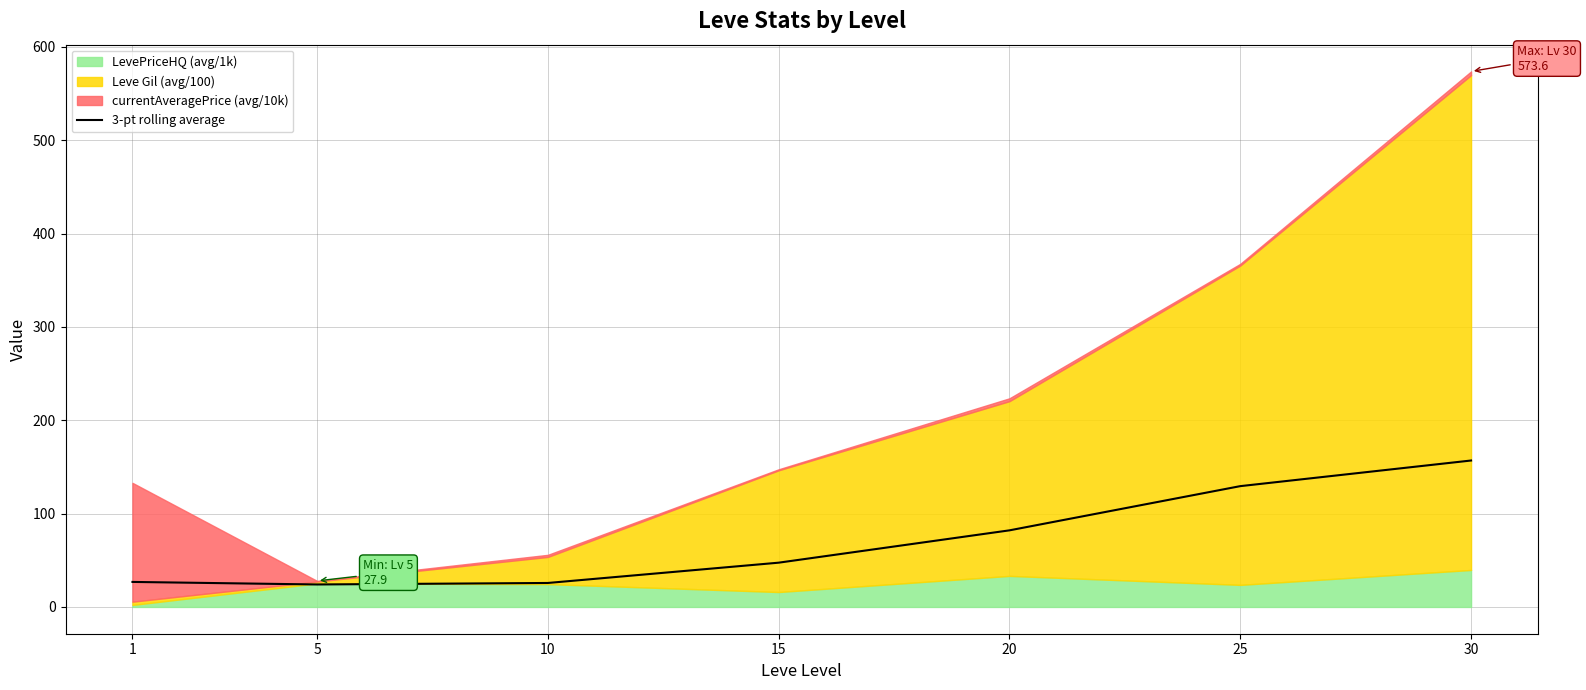

Reading left to right, extract all data points from this chart.

1=26.8	5=24.1	10=25.7	15=47.4	20=82.1	25=129.4	30=156.9